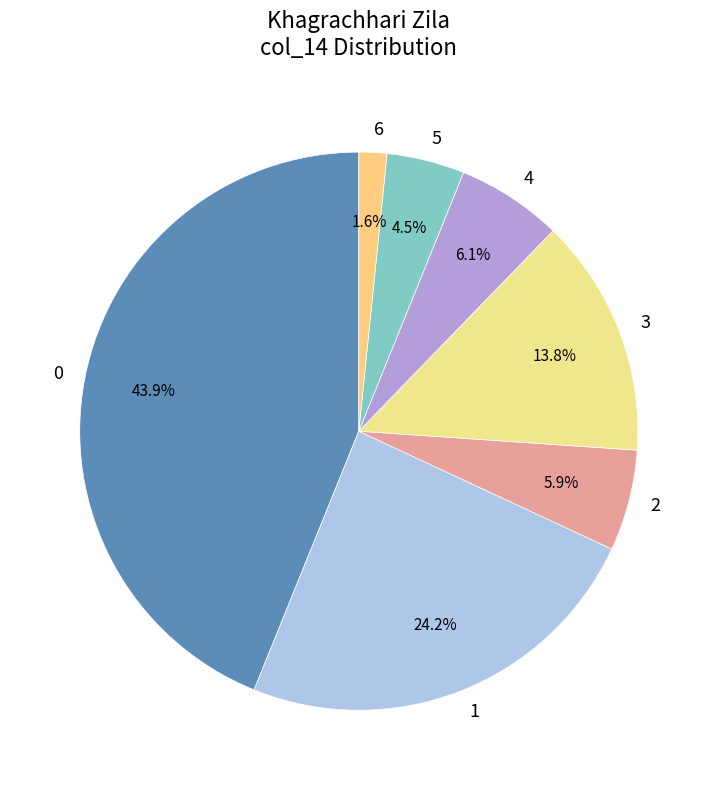

Is there any slice that represents more than half of the pie?

No